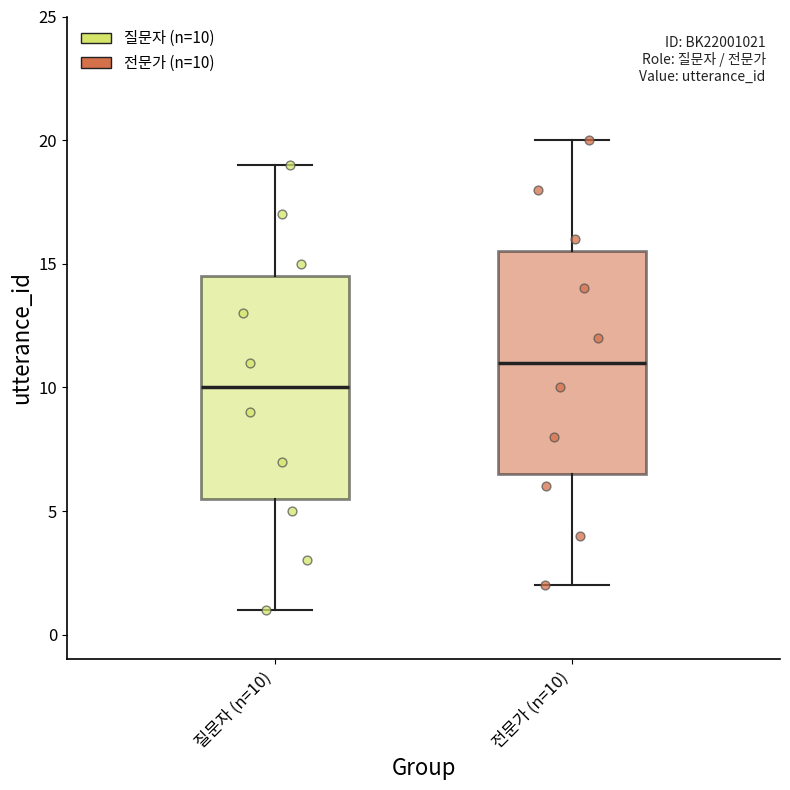

Which box's median line is the lowest?

질문자 (n=10)